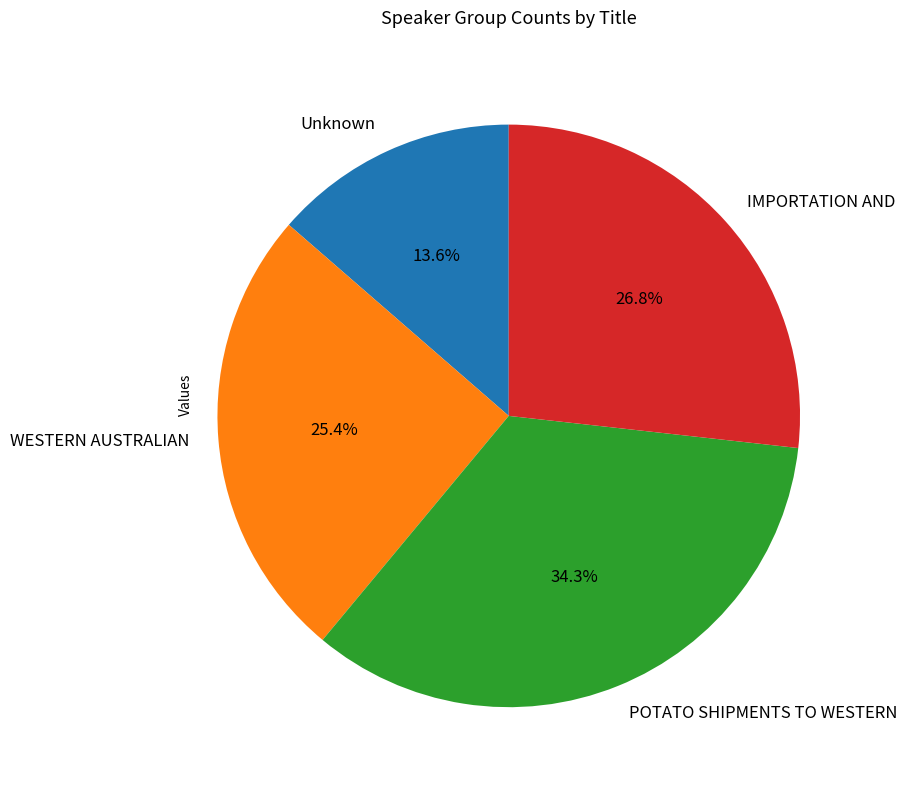

Is it true that IMPORTATION AND is 27% of the pie?

True